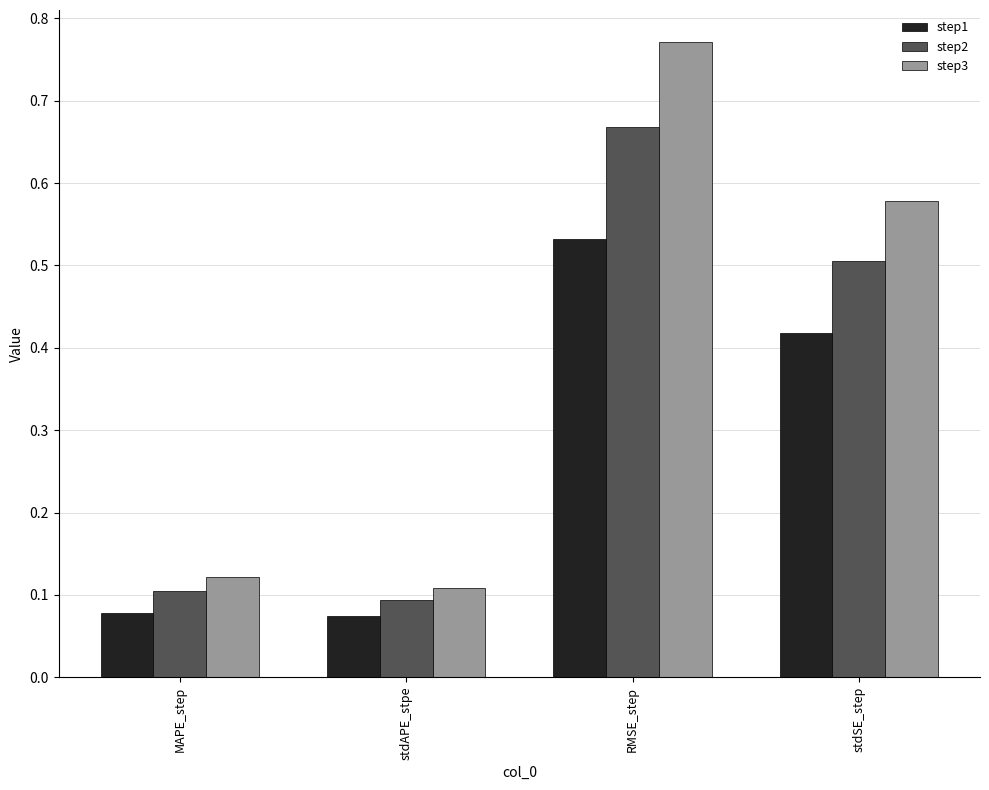

At which category is the sum across all series the highest?

RMSE_step